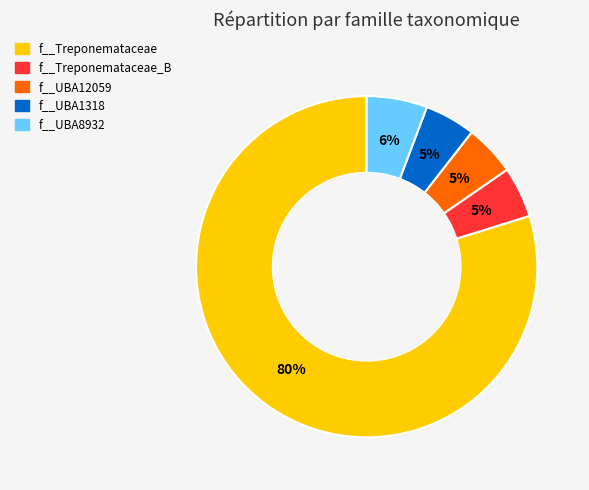

How many segments does this pie chart have?

5